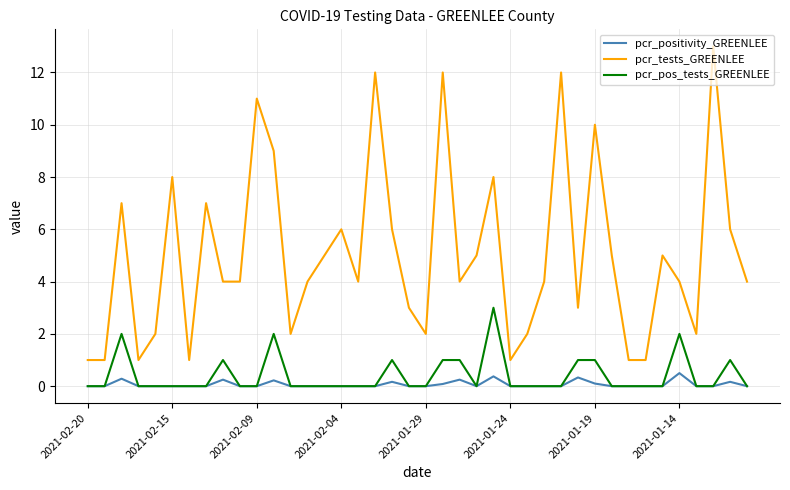

How many pcr_pos_tests_GREENLEE values are between 0 and 1?

36